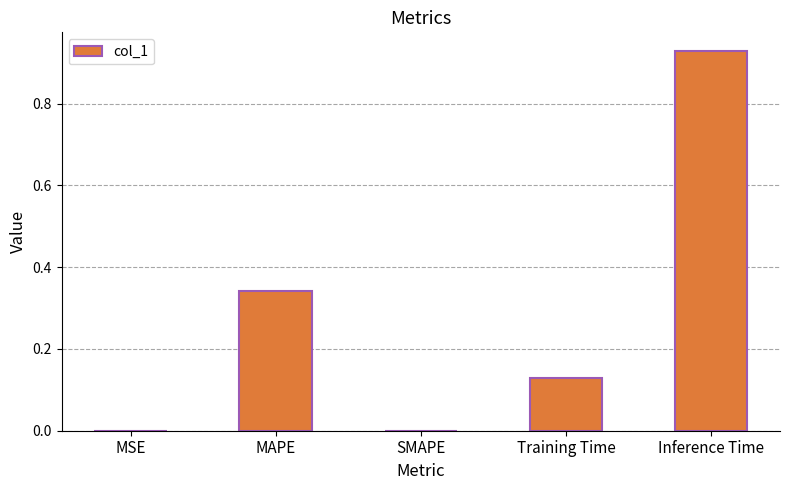

How many categories are shown in the chart?

5